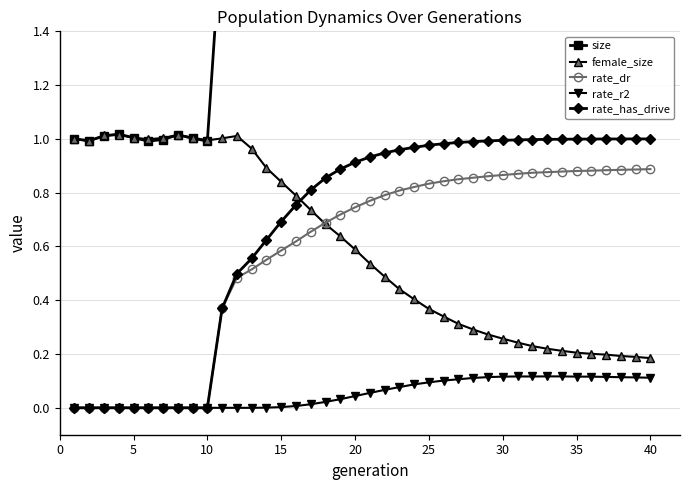

Which series ends up on top after the final intersection of size and female_size?

size